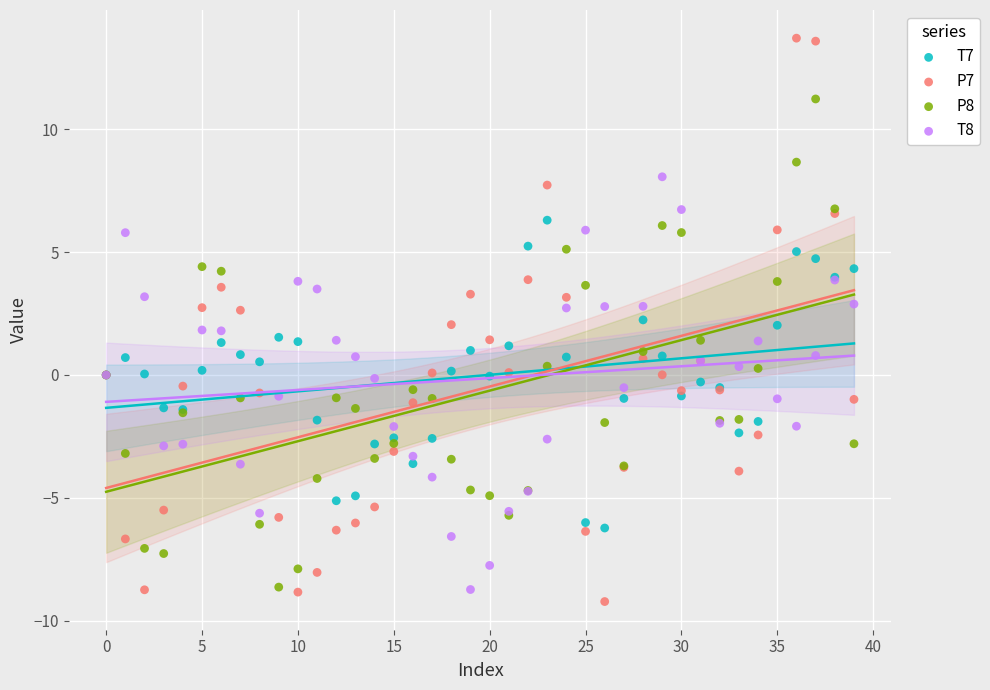

What are all the series names shown in the legend?

T7, P7, P8, T8